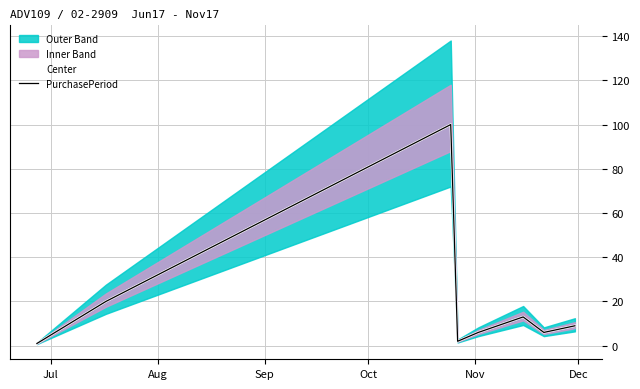

What is the value of the PurchasePeriod point at the 1st from the left?

1